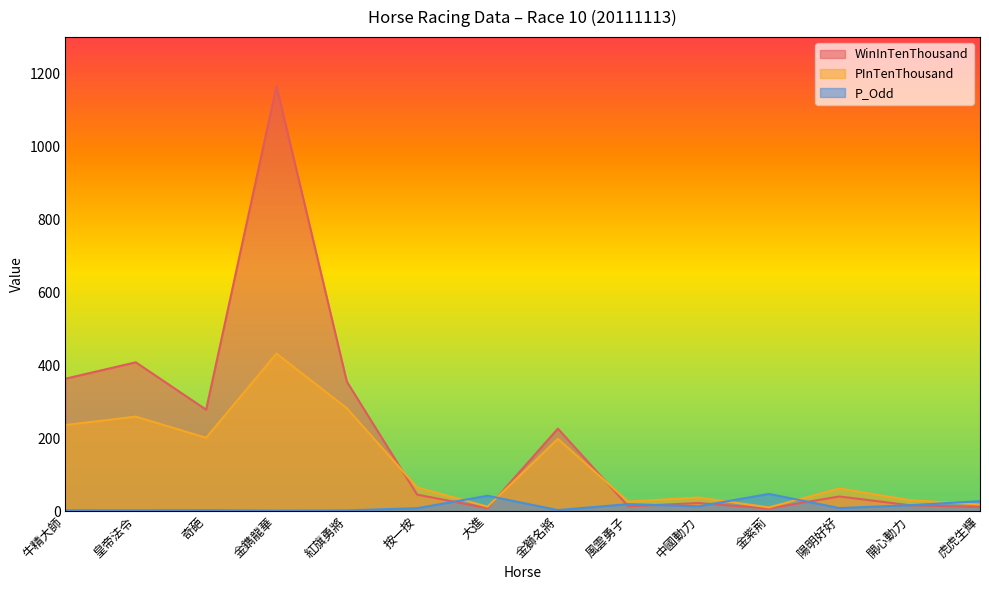

Between 牛精大師 and 風雲勇子, which series saw the biggest shift?

WinInTenThousand